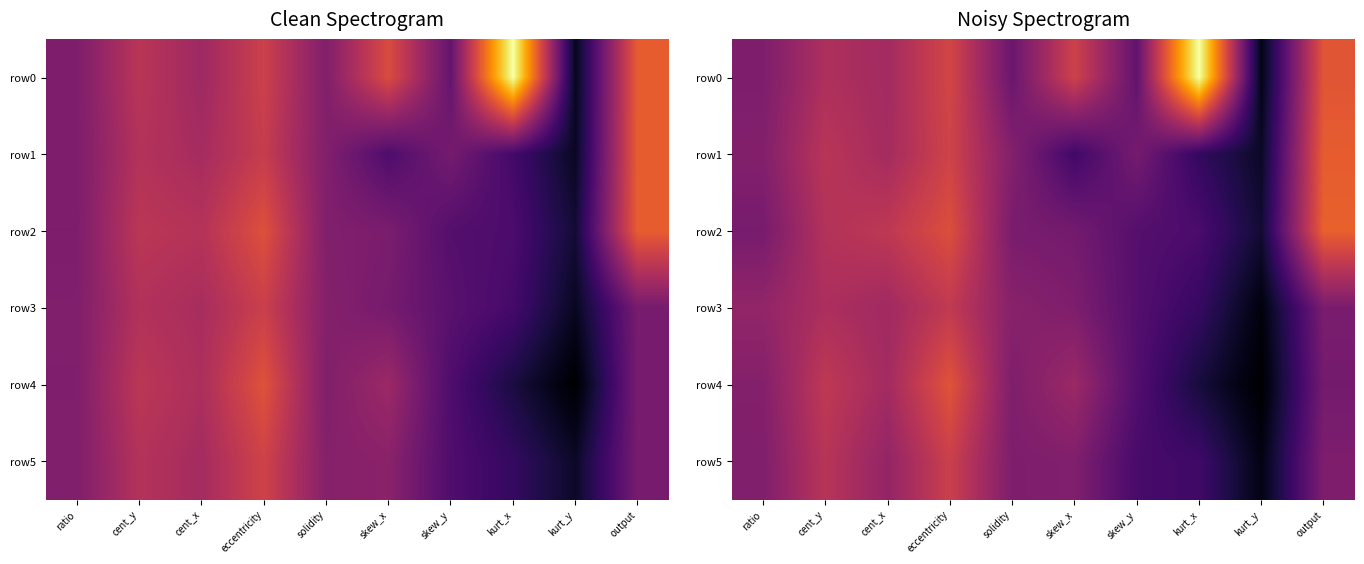

What is the difference between the highest and lowest values at solidity?

0.2